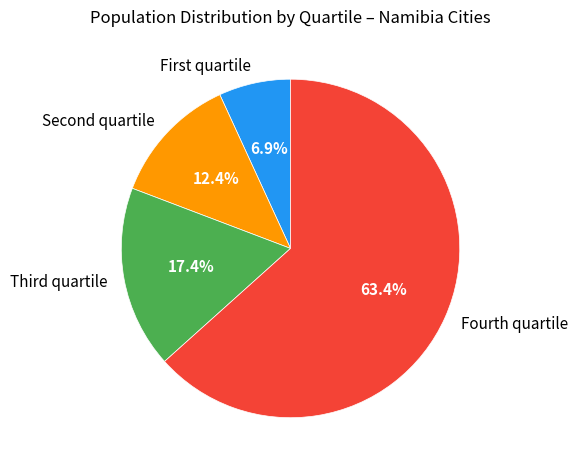

How many slices are in this pie chart?

4